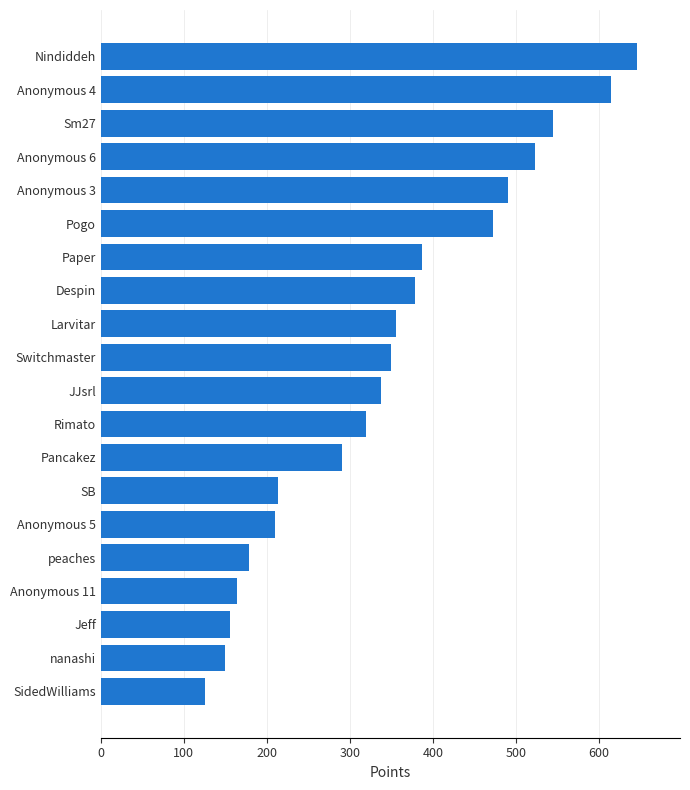

What is the difference between the values at Larvitar and peaches?

176